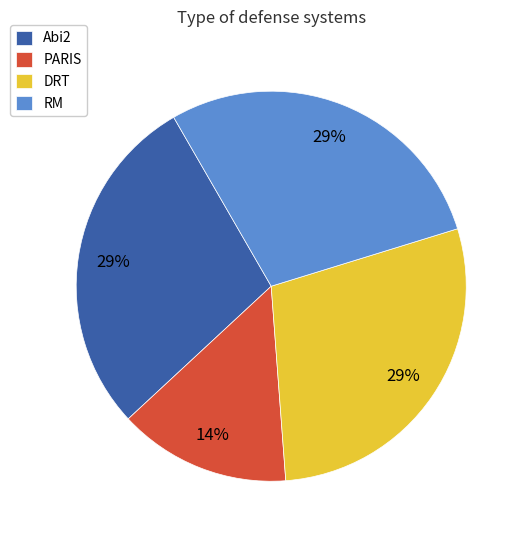

Approximately how many times larger is the value at PARIS compared to Abi2?

0.5